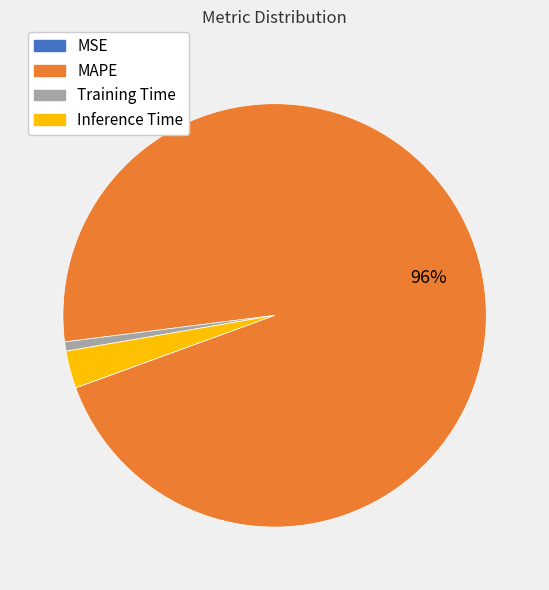

True or false: Inference Time accounts for 3% of the total.

True